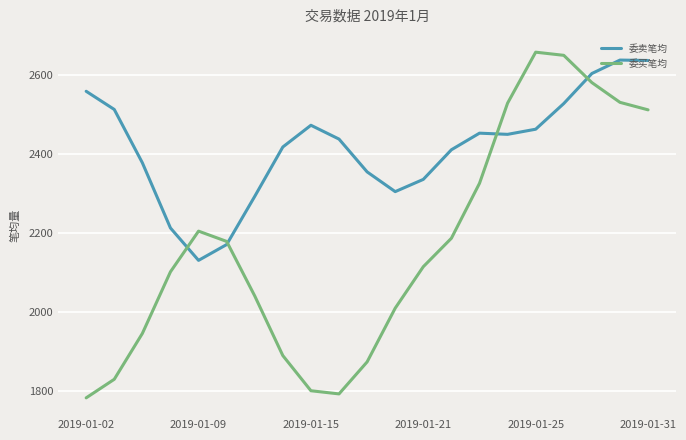

What is the difference between the second highest and second lowest values in the 委买笔均 series?

857